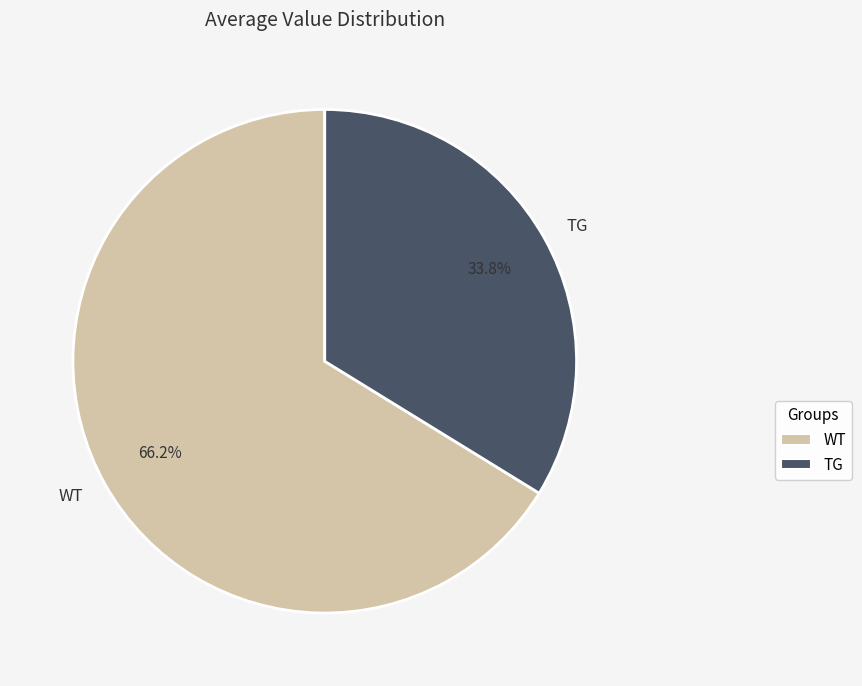

Do TG and WT together represent more than half of the pie?

Yes